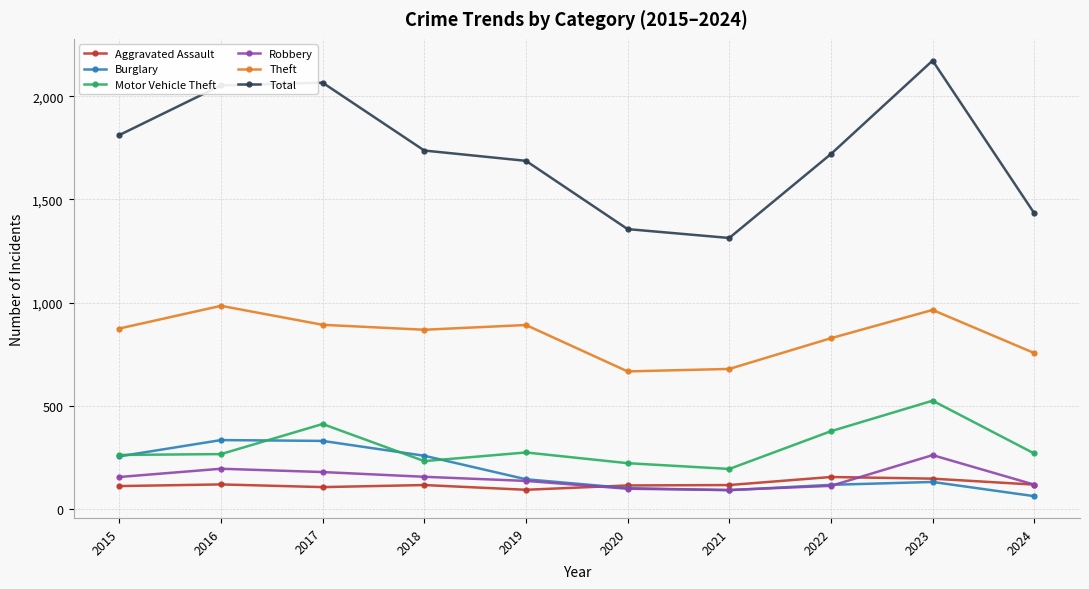

Which series changed the most between 2015 and 2020?

Total